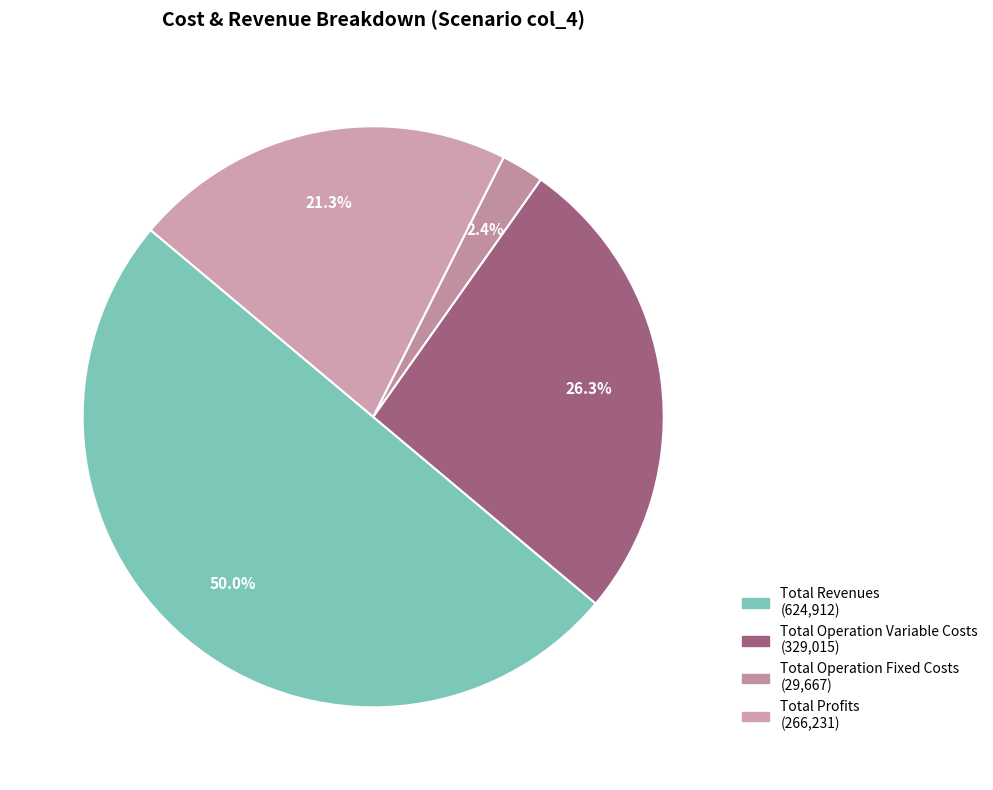

How many slices are in this pie chart?

4